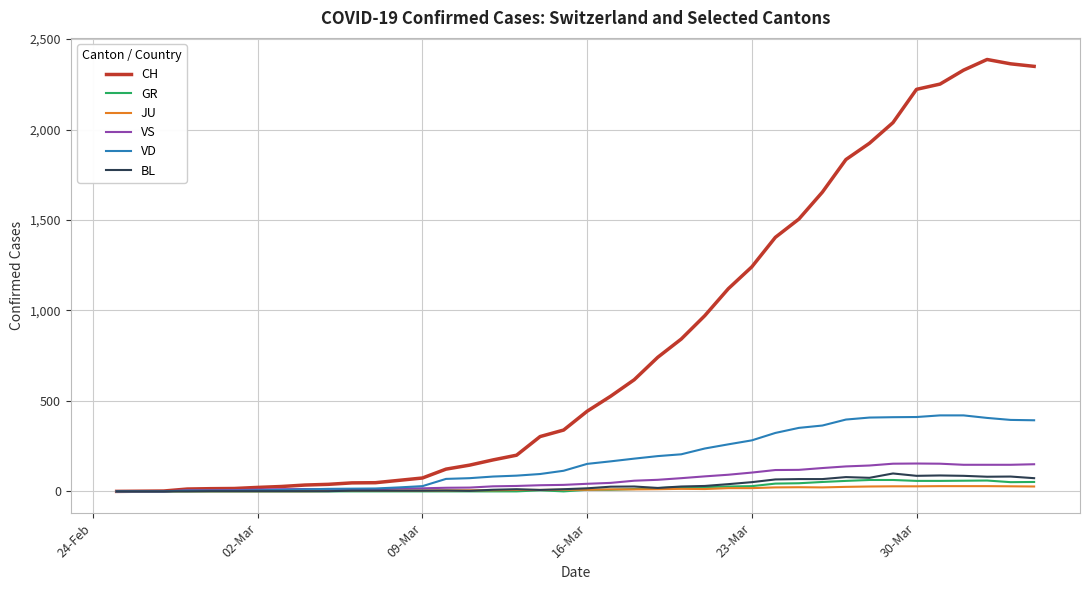

What is the highest value of the GR series?

63